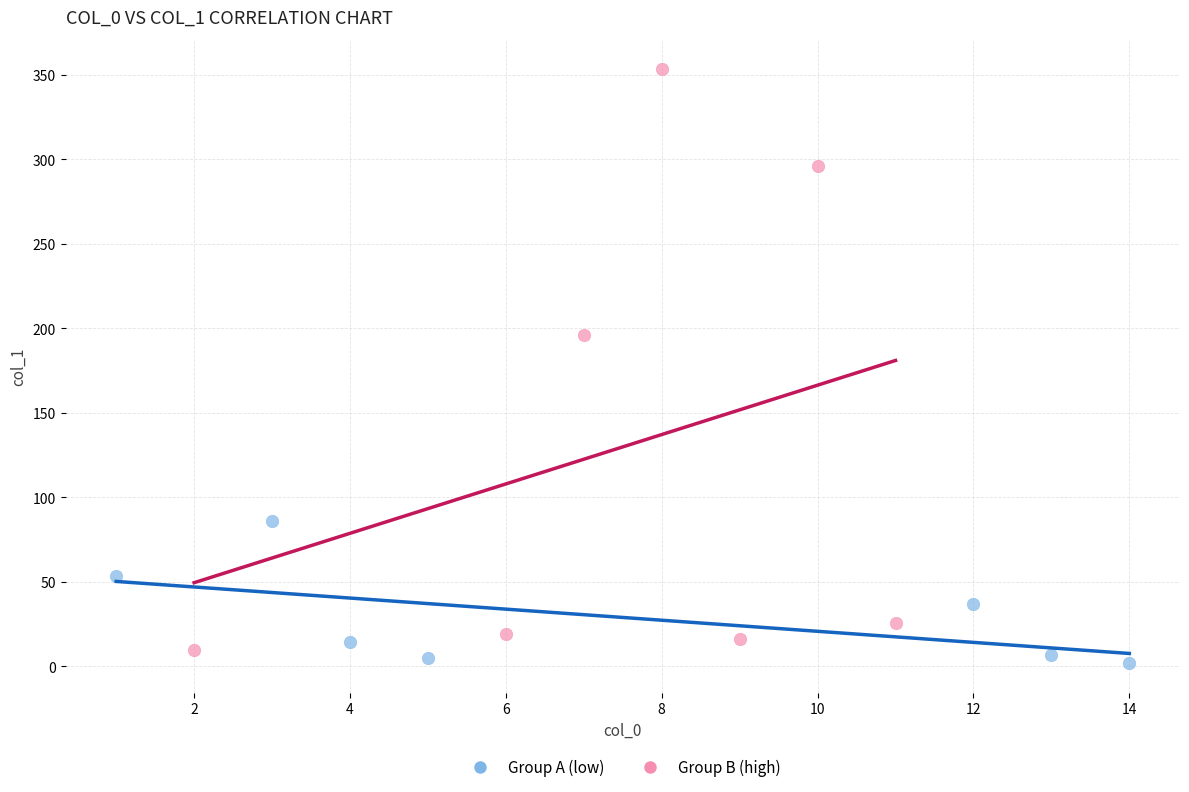

Which series reaches the maximum Y coordinate?

Group B (high)